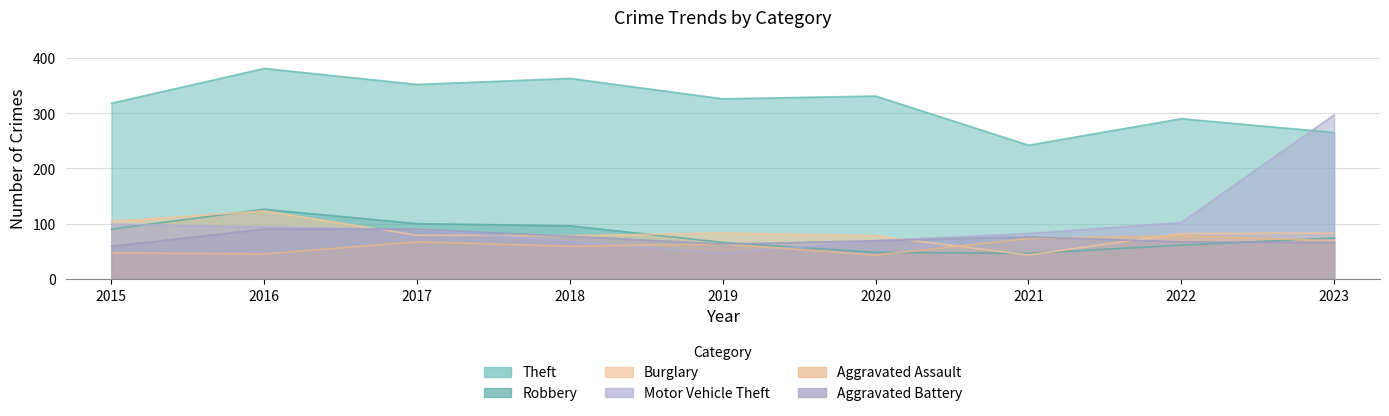

True or false: Burglary has a value of 78 at 2020.

True